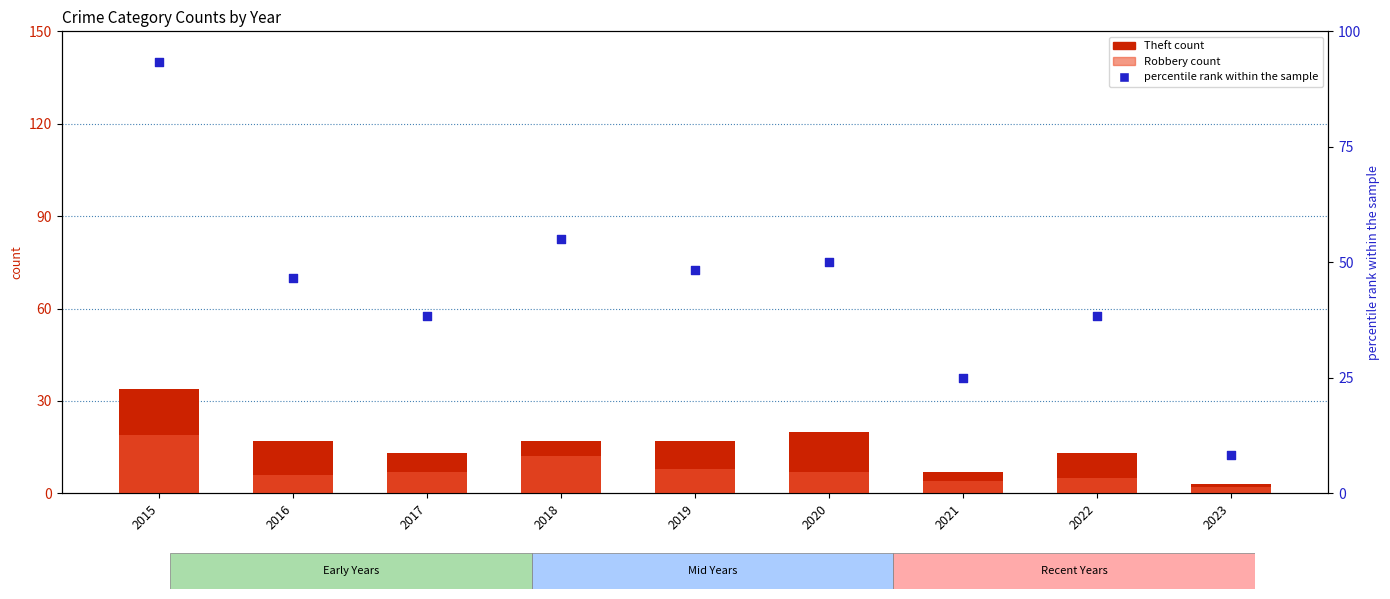

Which series has the largest total across all categories?

percentile rank within the sample